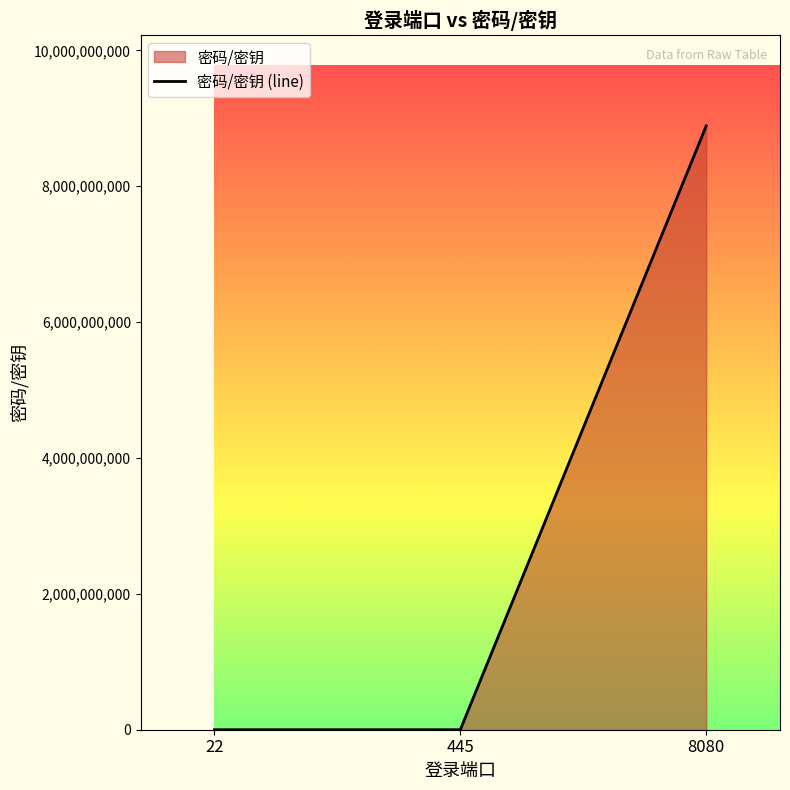

List the labels in order of value, smallest first.

445, 22, 8080